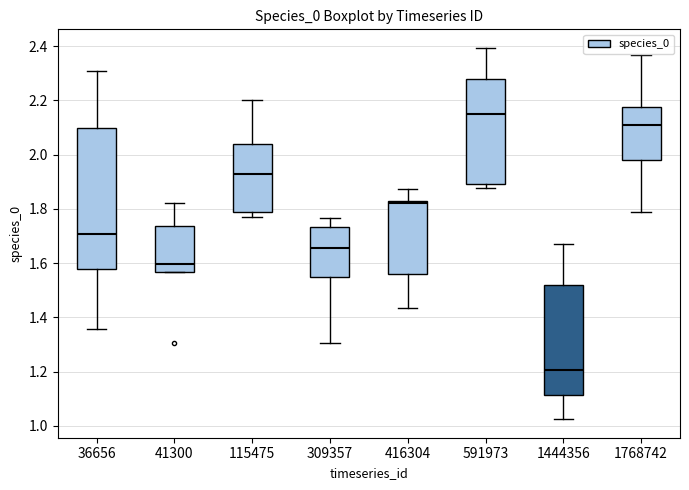

Where is the upper edge of the box at x = 36656 on the y-axis? The values are not printed on the chart, so give them approximately, as read against the axis.

2.10